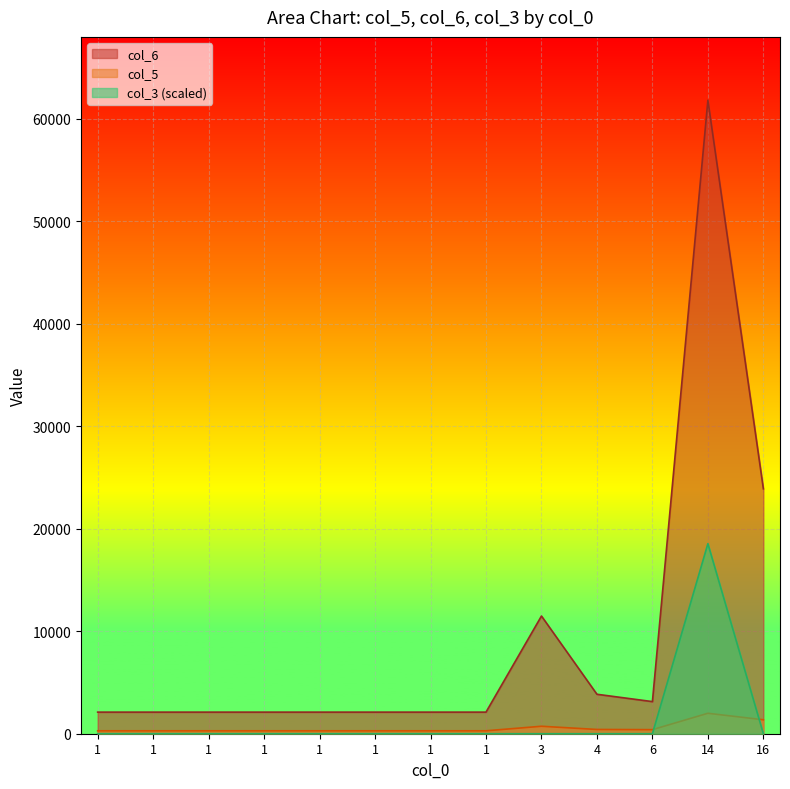

At which category does col_3 reach its first local peak?

14